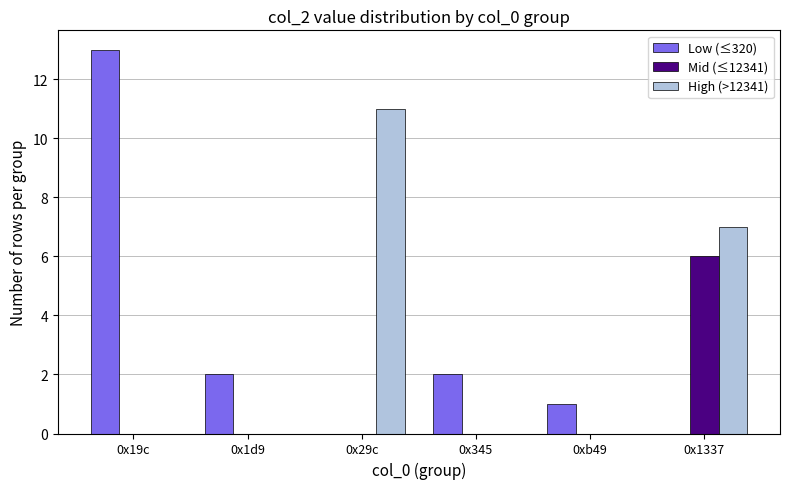

How many groups of bars are there?

6